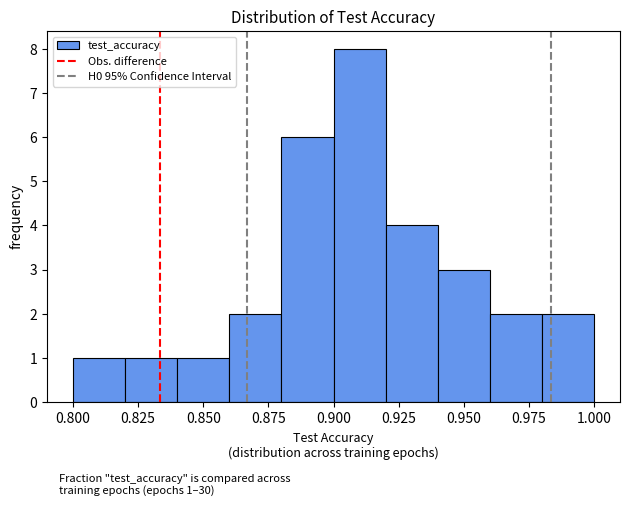

Around what value on the x-axis is the tallest bar? Give the approximate position of its centre, as read against the axis.

0.910